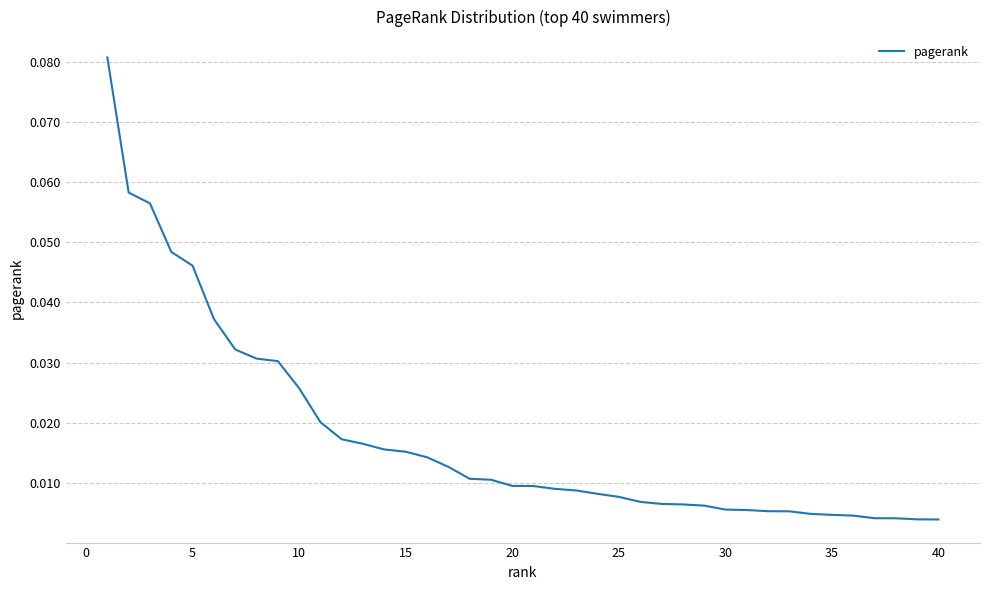

Does the chart have visible grid lines?

Yes